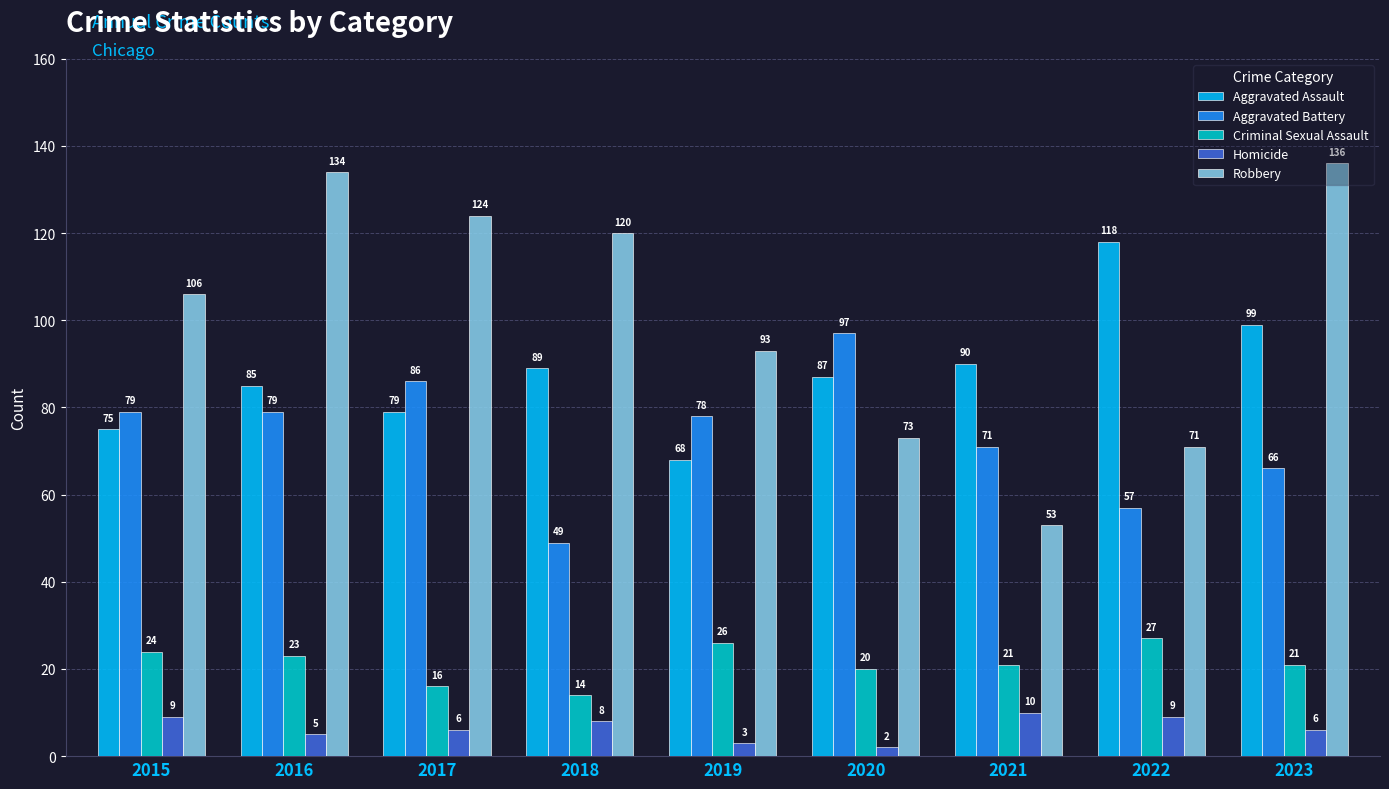

What is the spread (max minus min) of values at 2017?

118